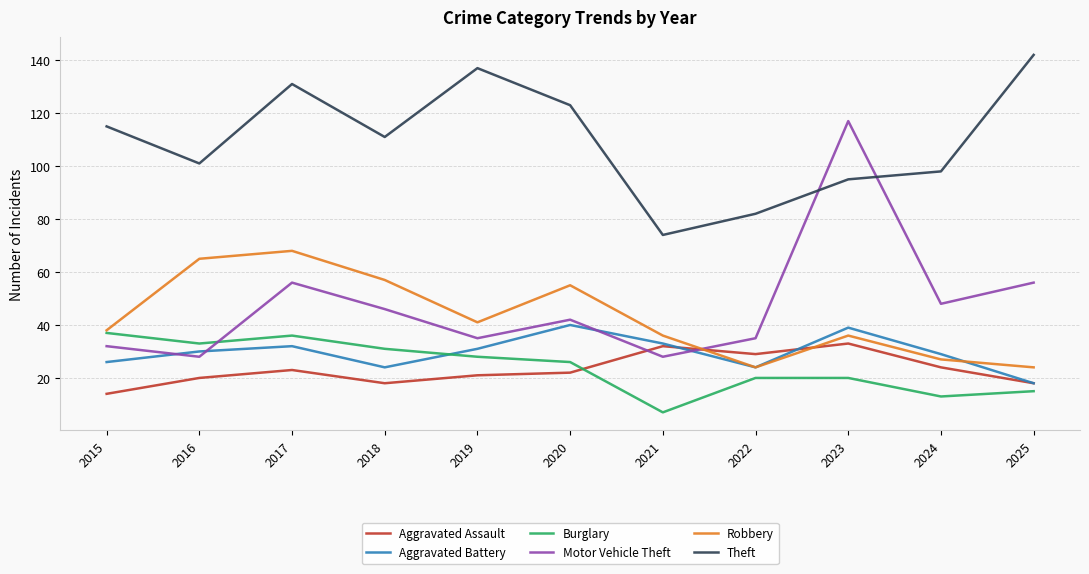

Between 2021 and 2025, which series saw the biggest shift?

Theft